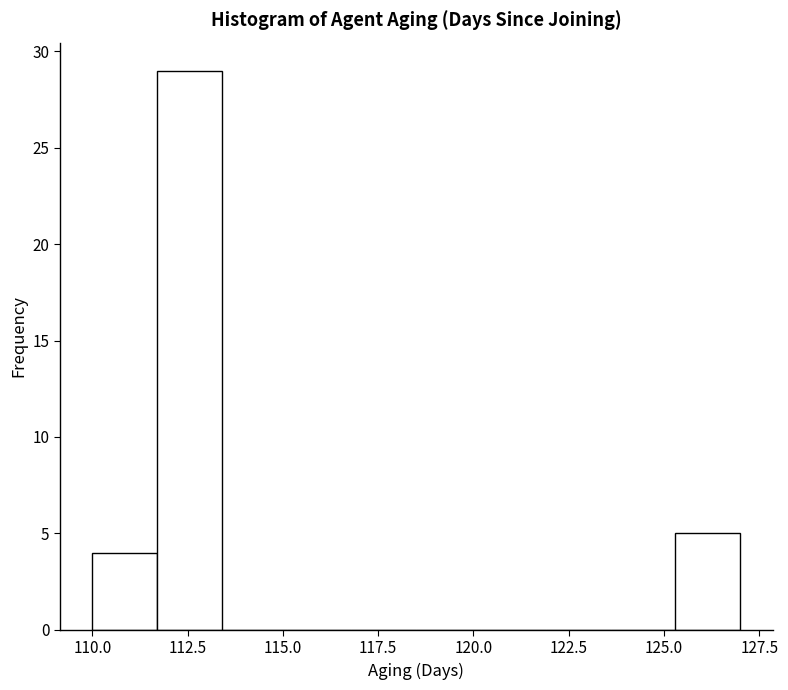

Read against the x-axis, roughly where is the centre of the tallest bar?

112.5